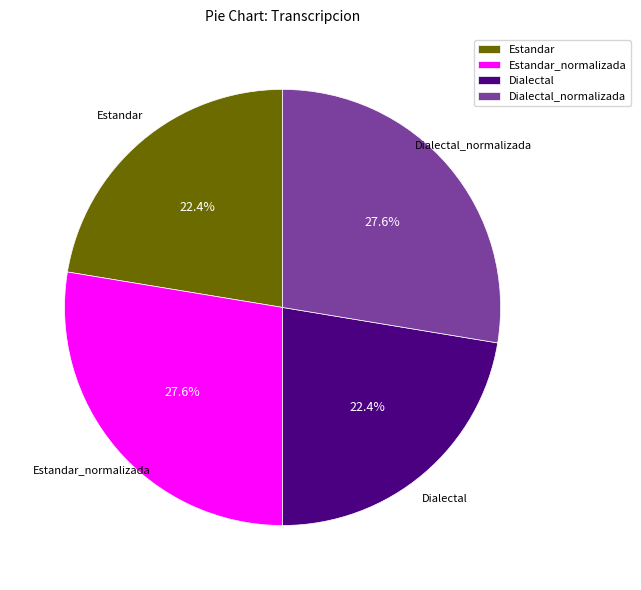

Between Dialectal and Dialectal_normalizada, which is larger?

Dialectal_normalizada